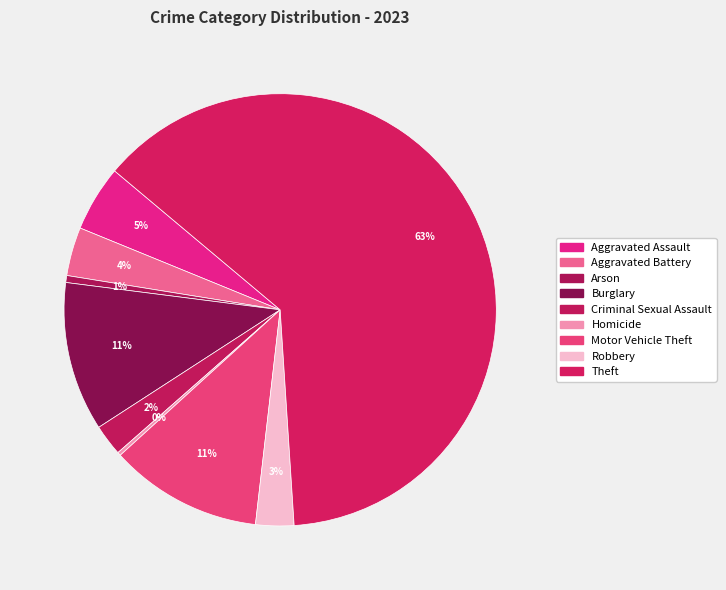

To the nearest percent, what is the average slice percentage?

11%